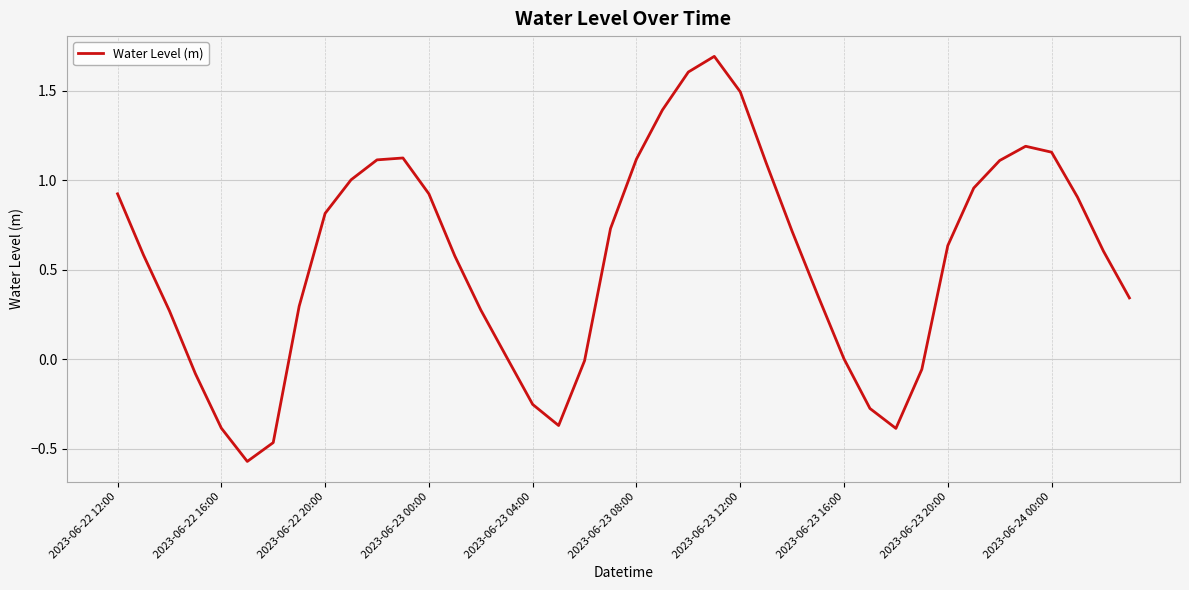

How many interior local valleys (lower than both neighbors) does the data have?

3